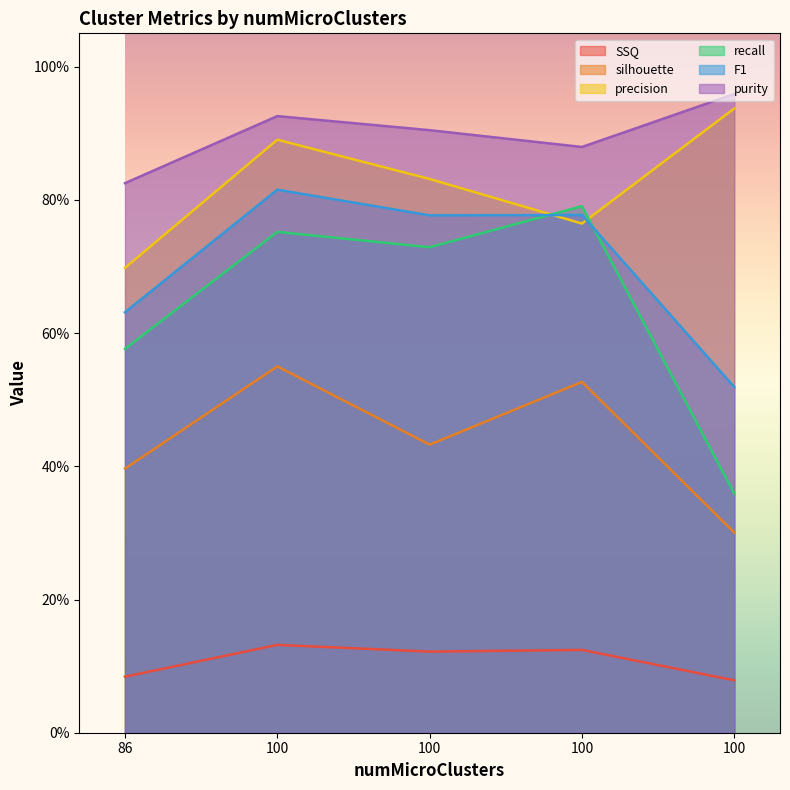

True or false: recall and precision cross at least once.

True